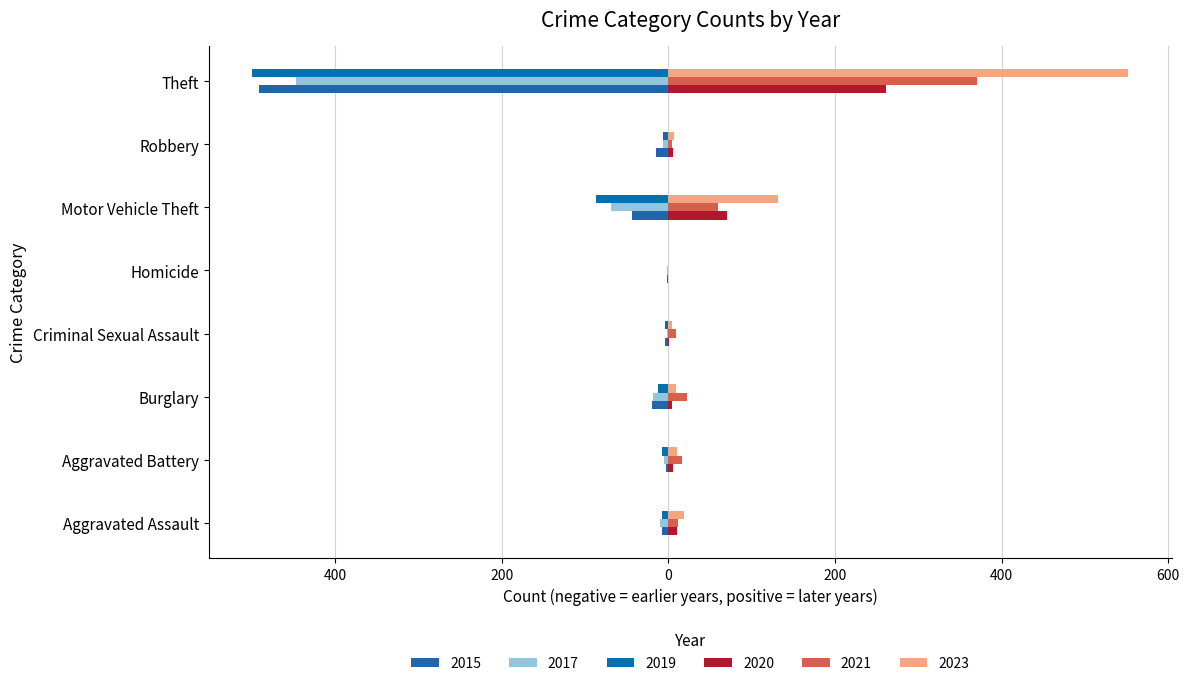

At which category is the sum across all series the highest?

Motor Vehicle Theft